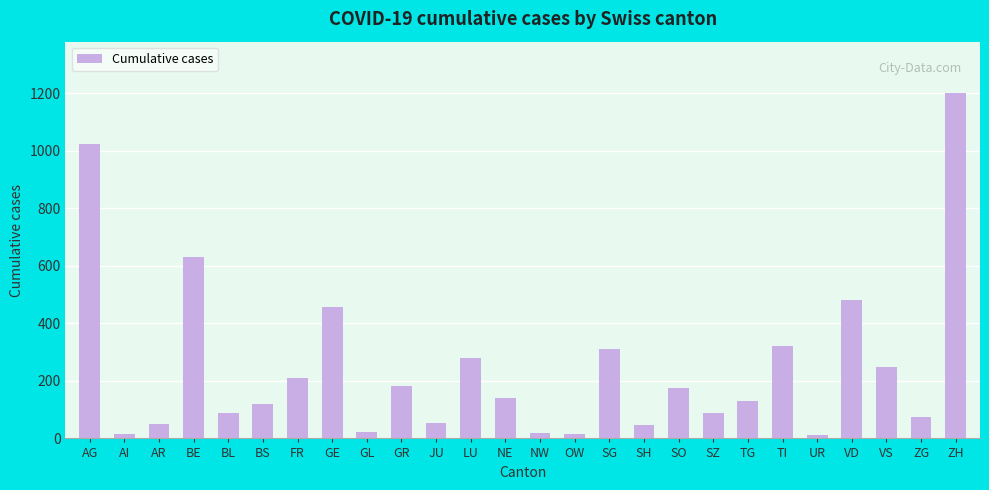

What value does the data have at ZG?

75